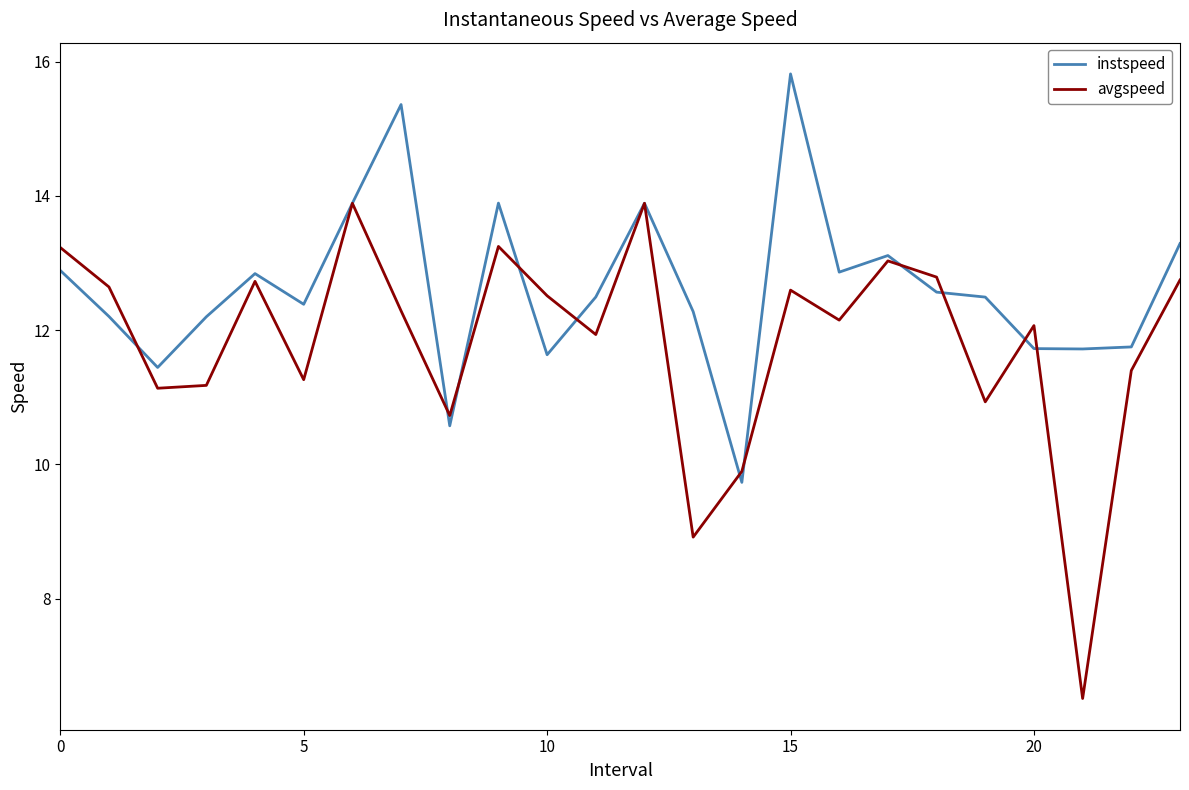

List the series in order of their peak value, highest first.

instspeed, avgspeed